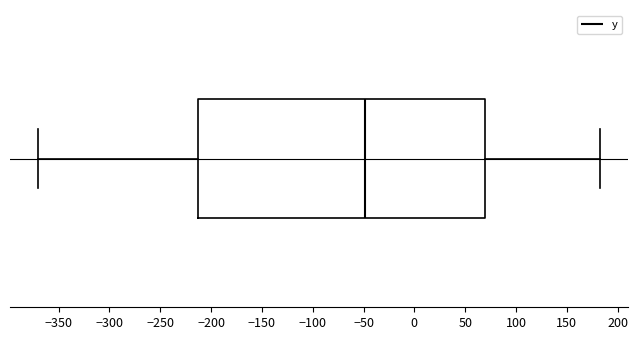

Transcribe this box plot: give where the median line is, the range the box spans, and where the two whiskers end, as read against the x-axis. The values are not printed on the chart, so give them approximately, as read against the axis.

median -50, box -215 to 70, whiskers -370 to 185